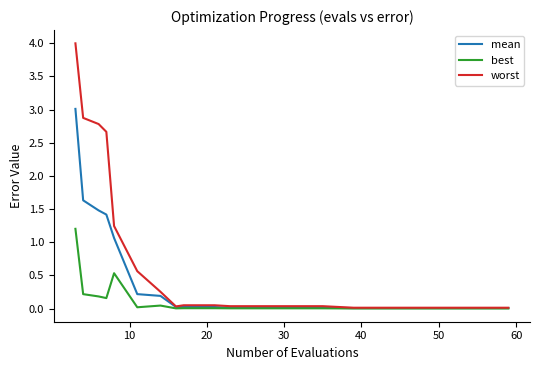

What is the highest value of the mean series?

3.0